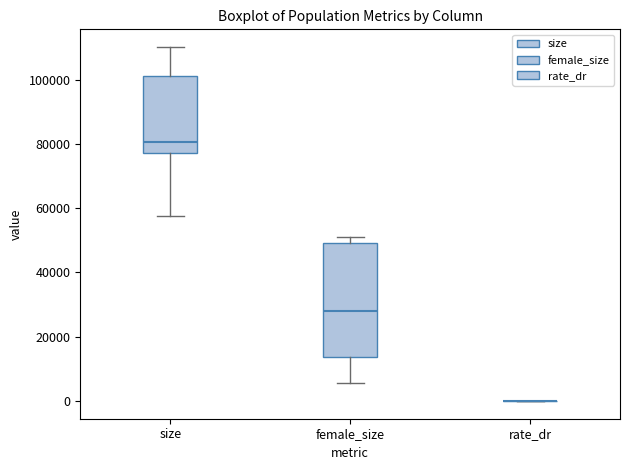

Reading left to right, transcribe this box plot: for each box, give where its median line is, the range the box spans, and where its two whiskers end, as read against the y-axis. The values are not printed on the chart, so give them approximately, as read against the axis.

size: median 80000, box 78000 to 102000, whiskers 58000 to 110000
female_size: median 28000, box 14000 to 50000, whiskers 6000 to 50000 (just above the box's upper edge)
rate_dr: box collapsed to a line at 0, whiskers 0 to 0